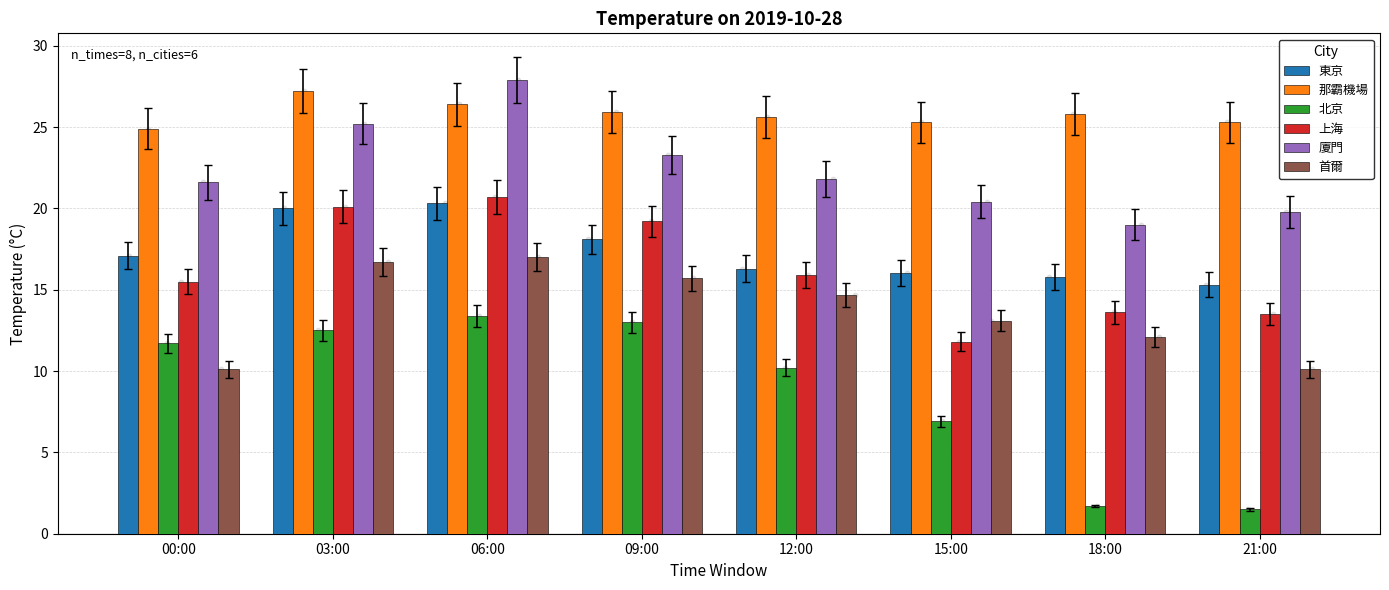

What are all the series names shown in the legend?

東京, 那霸機場, 北京, 上海, 廈門, 首爾